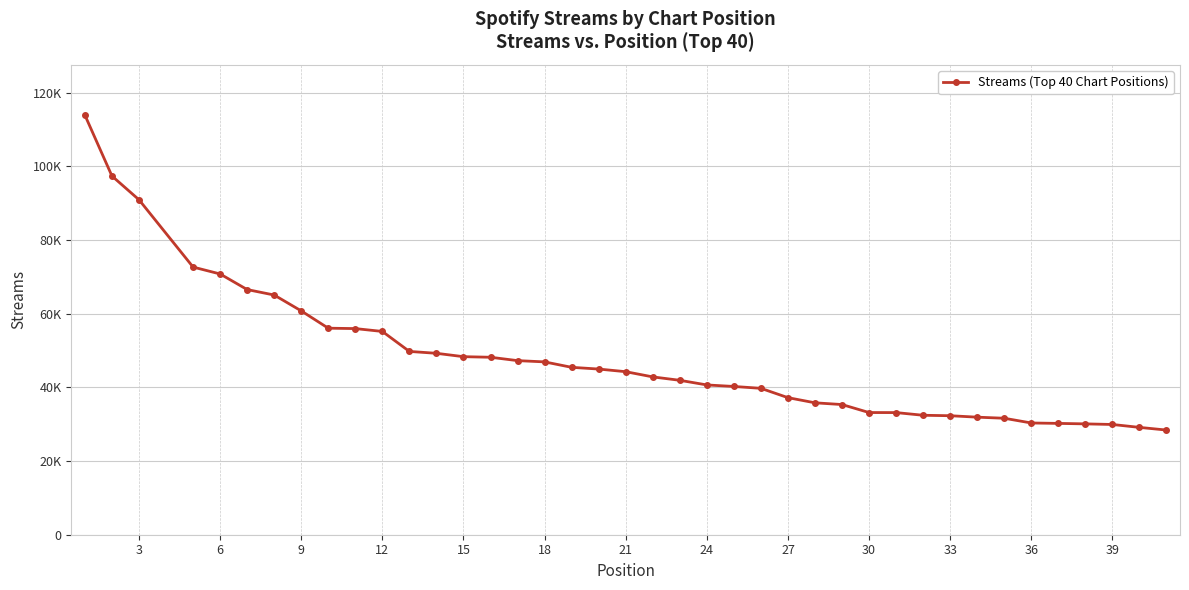

Does the chart have visible grid lines?

Yes